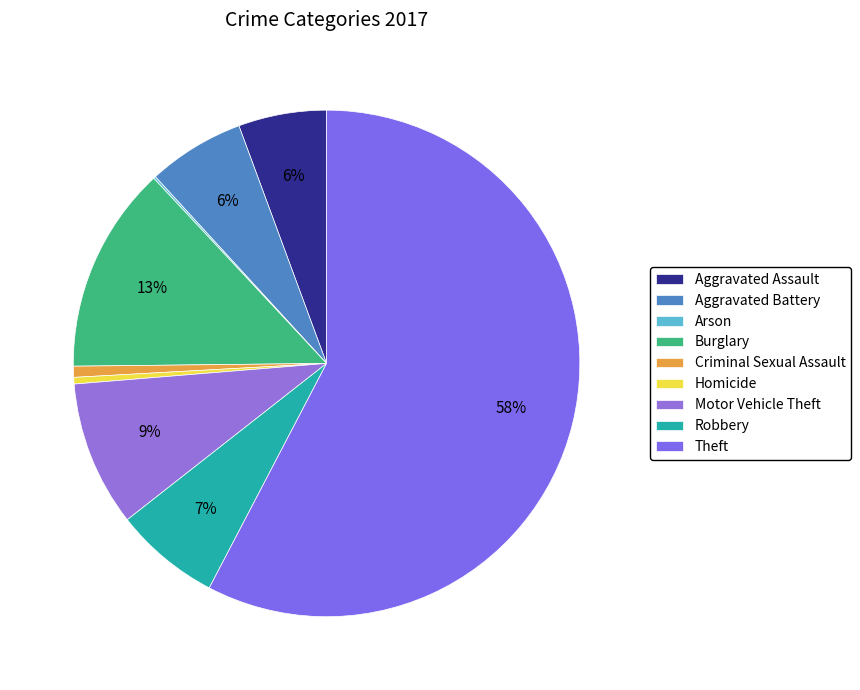

To the nearest percent, what portion does Criminal Sexual Assault represent?

1%